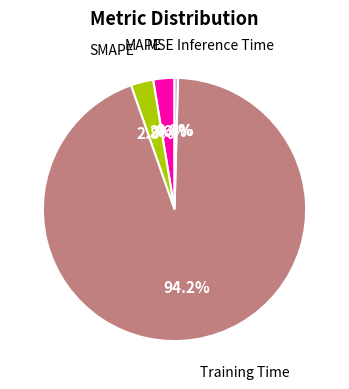

How many segments does this pie chart have?

5